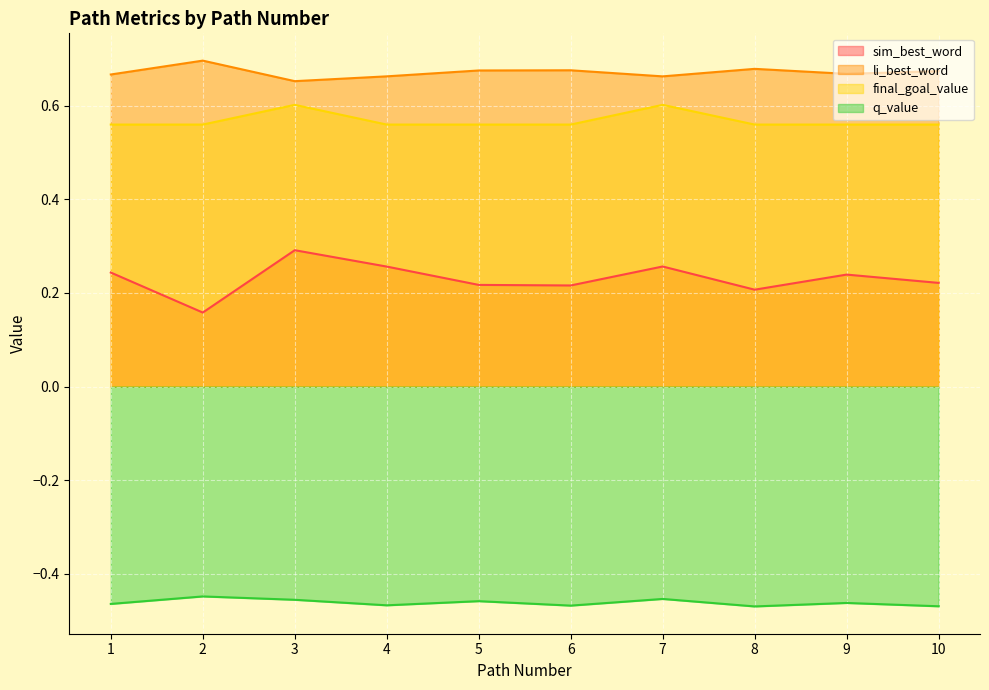

True or false: sim_best_word has a value of 0.3 at 8.

False